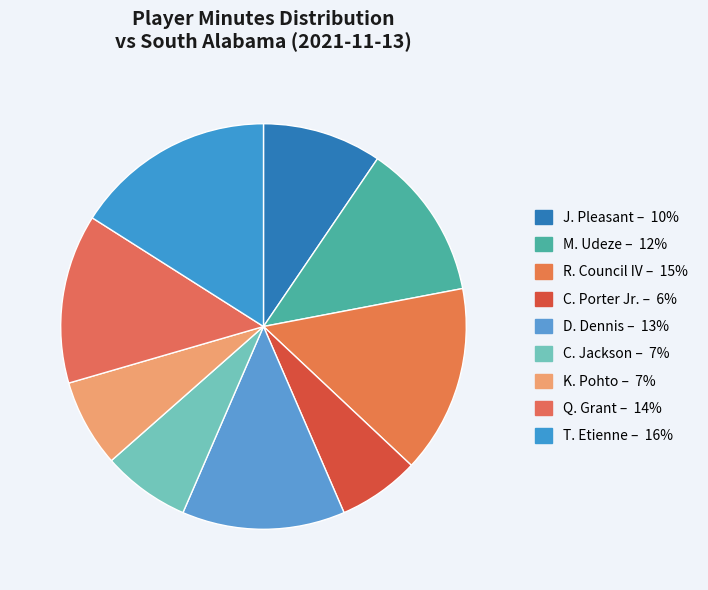

What is the ratio of the value at M. Udeze to the value at C. Porter Jr.?

1.9